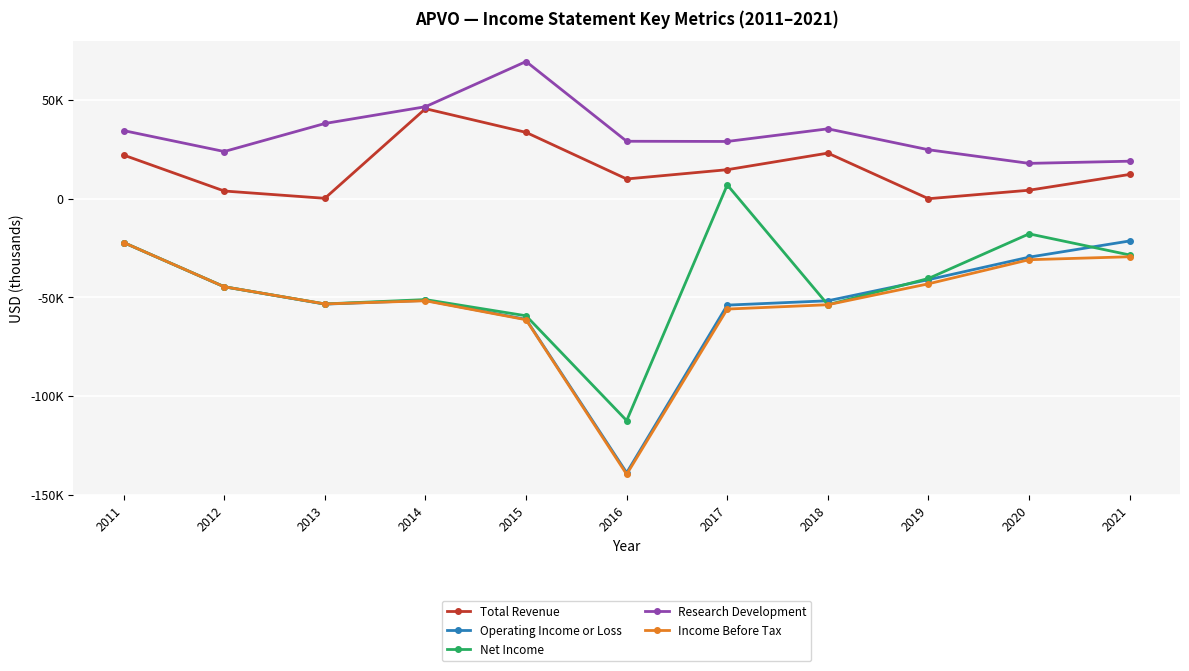

In Income Before Tax, how many points are lower than both neighbors (excluding endpoints)?

2